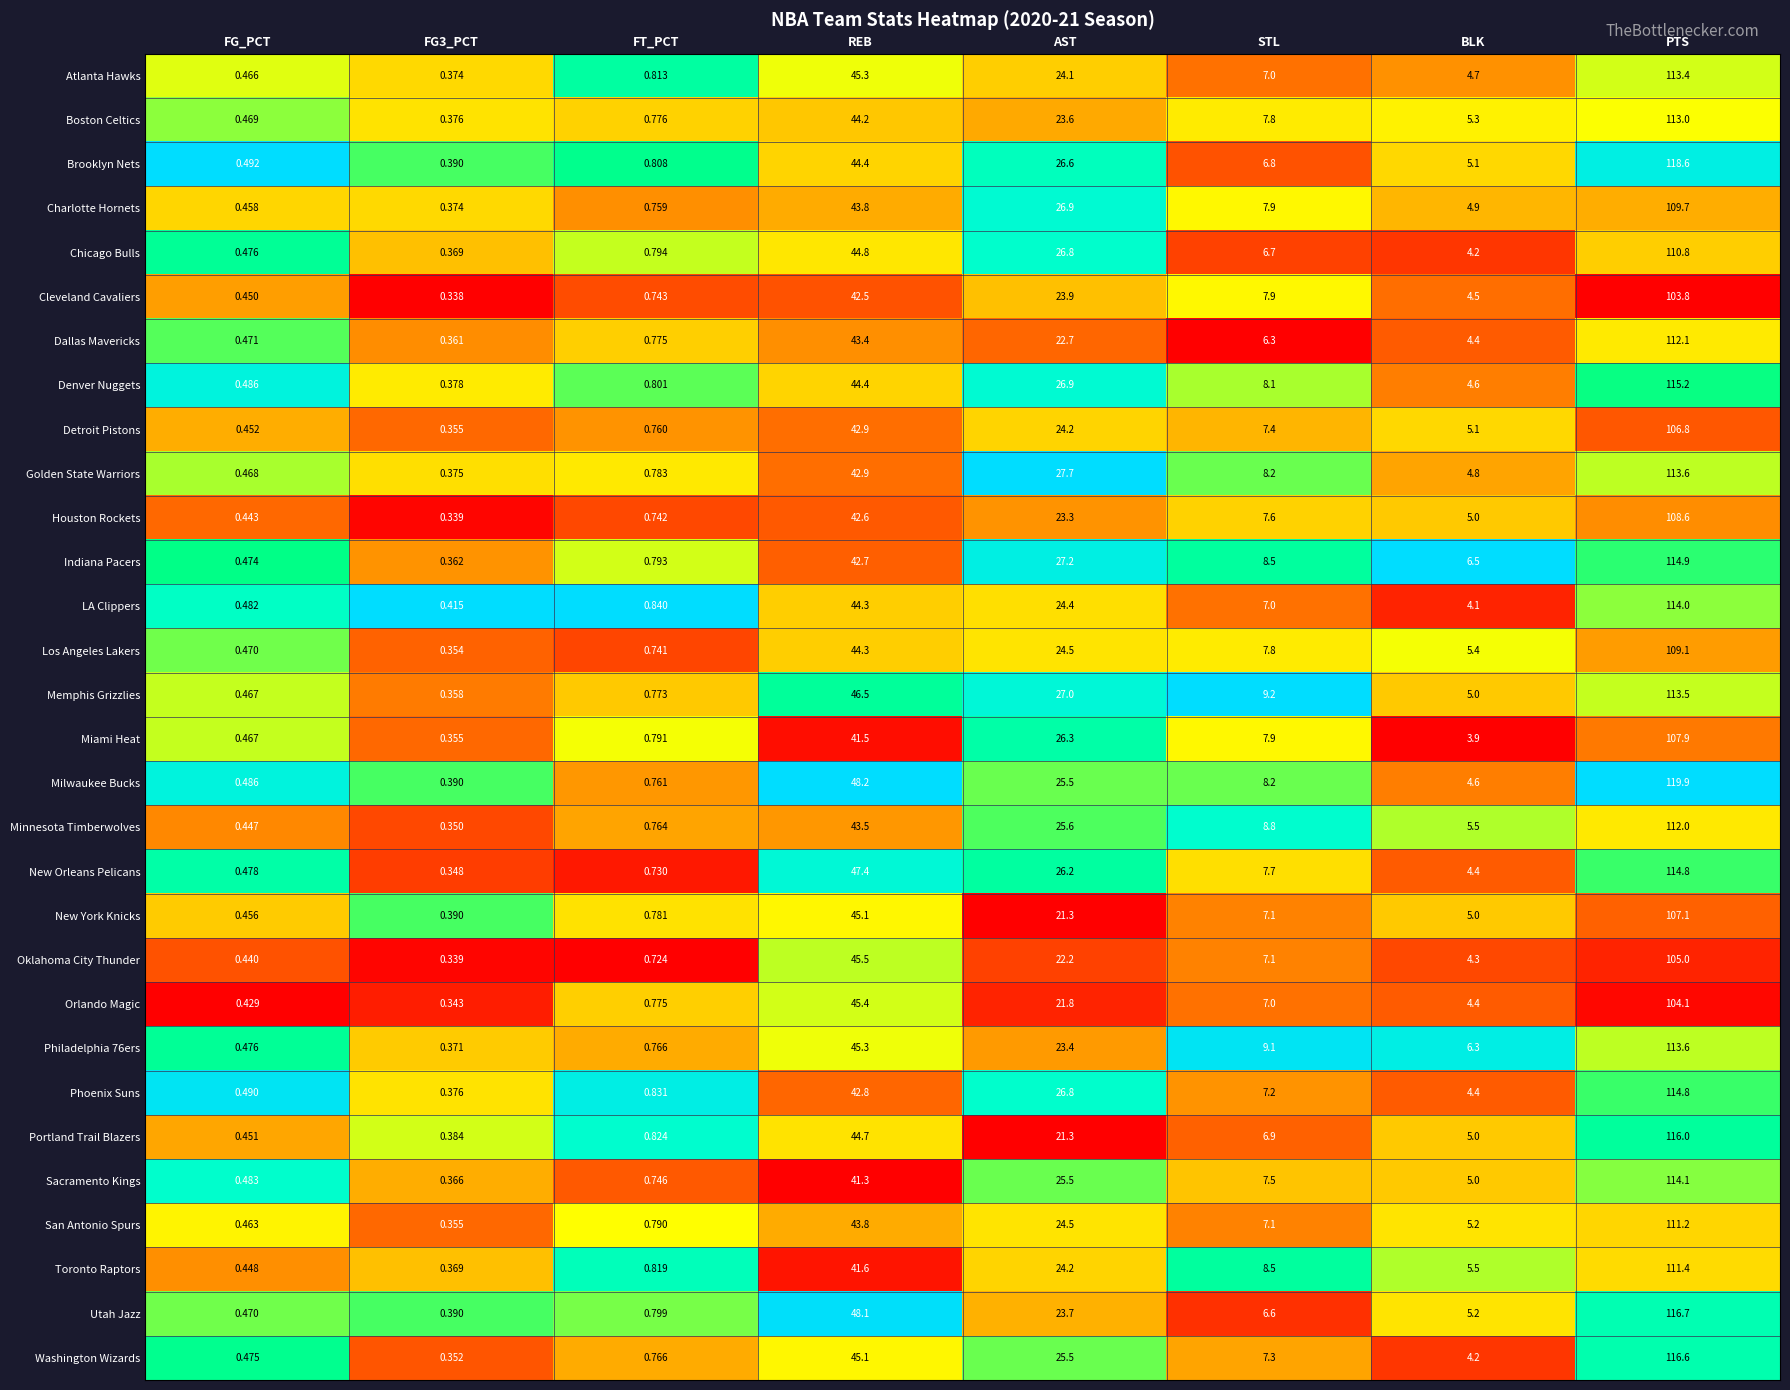

Which series changed the most between FT_PCT and BLK?

Indiana Pacers